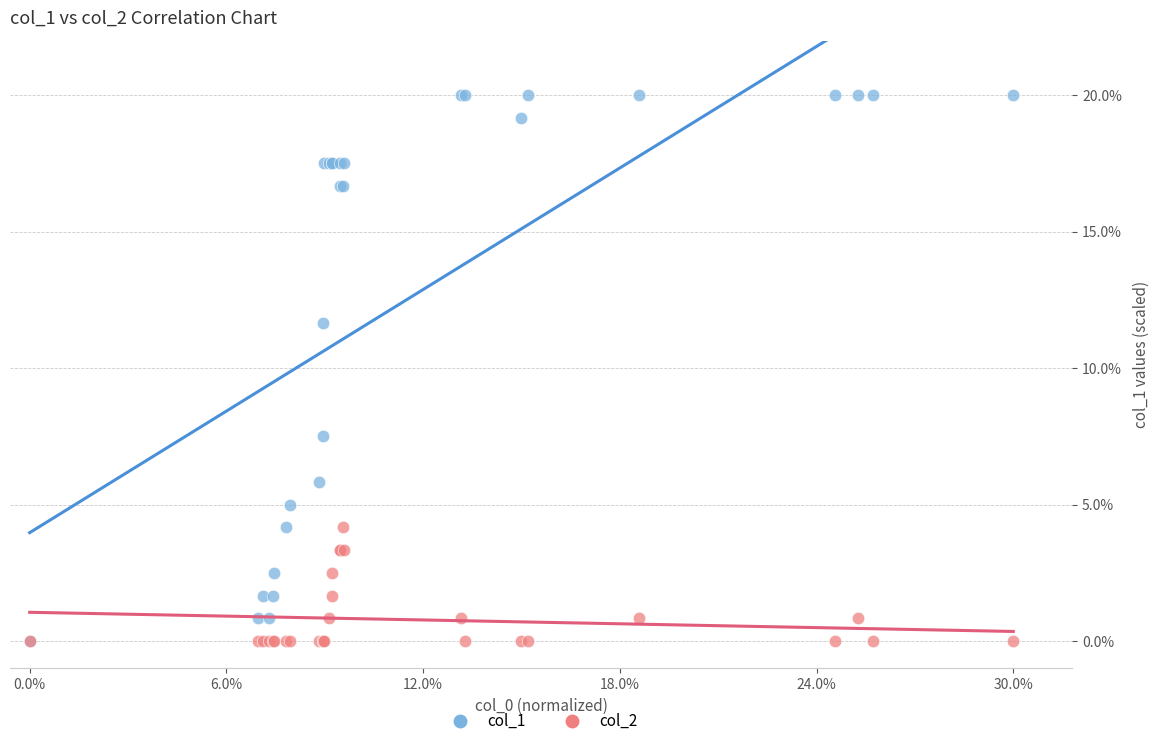

Across all series, what Y value is closest to 10?

11.7